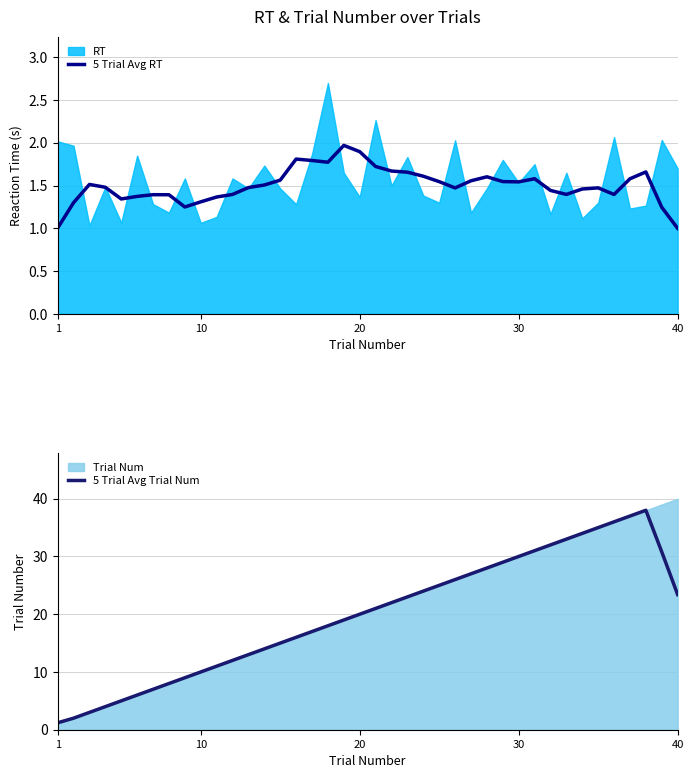

How many lines are shown in the chart?

2